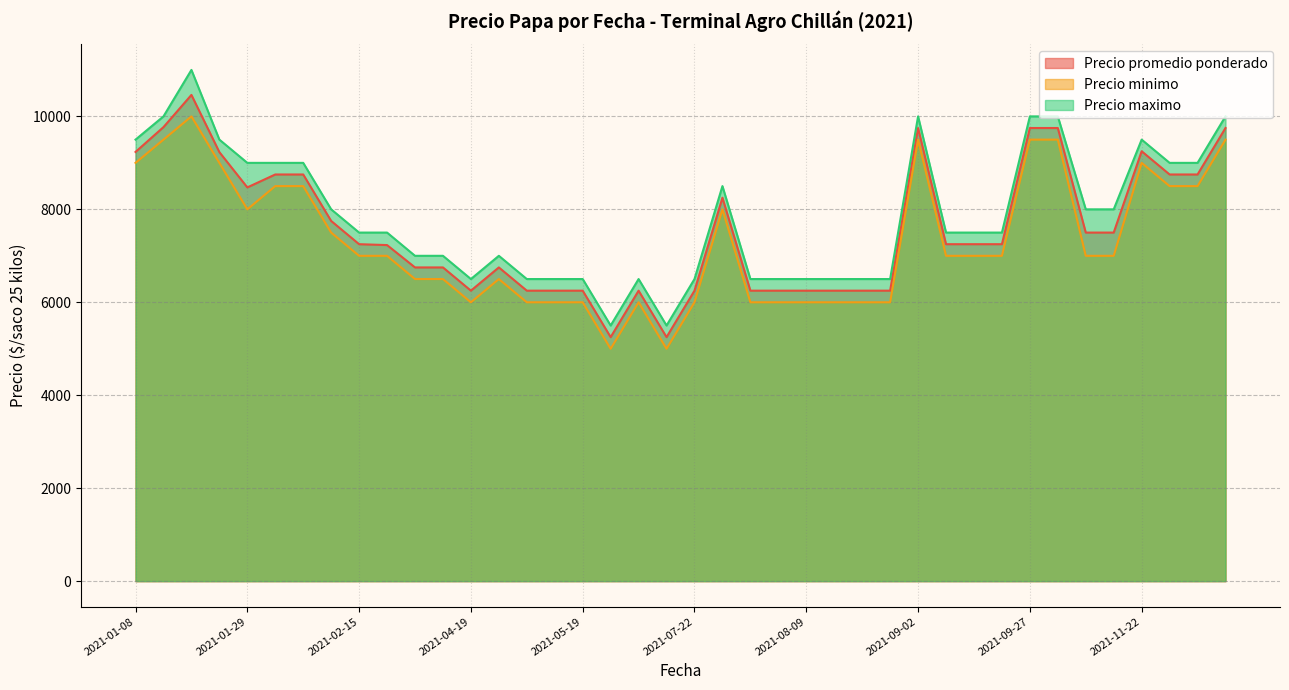

How many values in the Precio maximo series are below 7500?

17